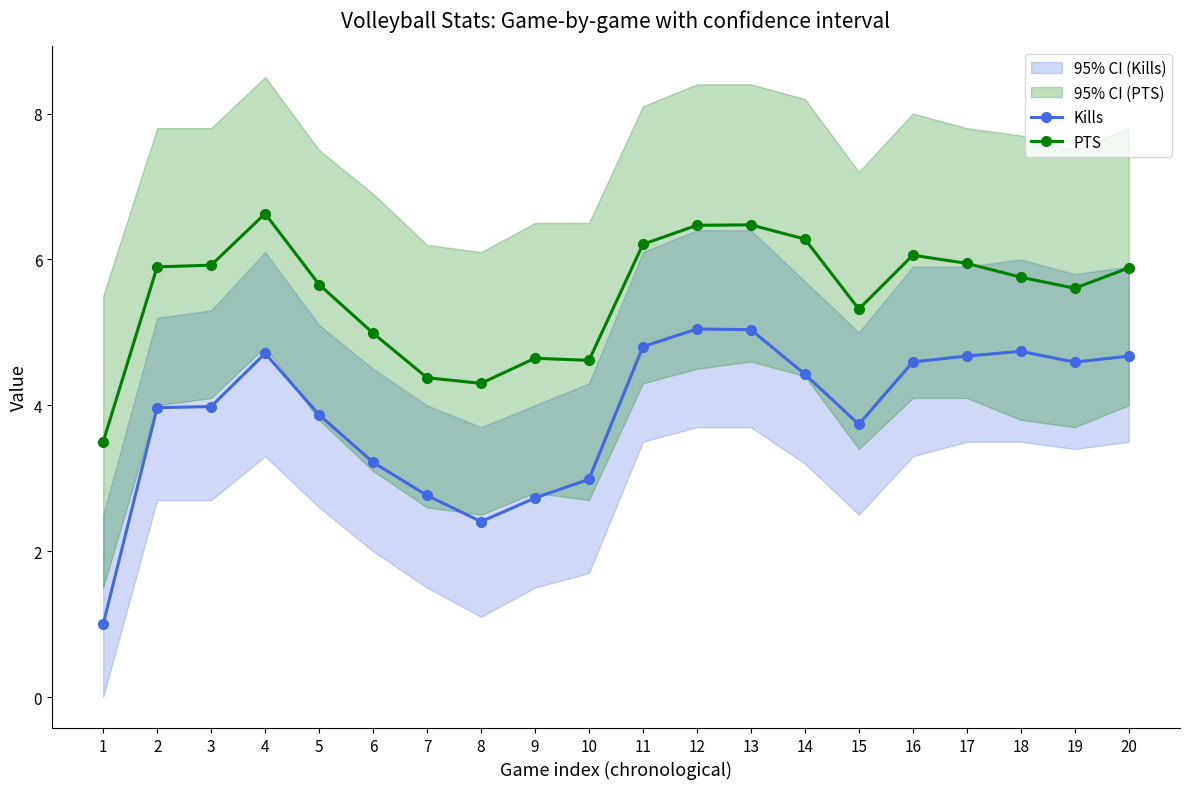

Which series has the largest range (max minus min)?

Kills